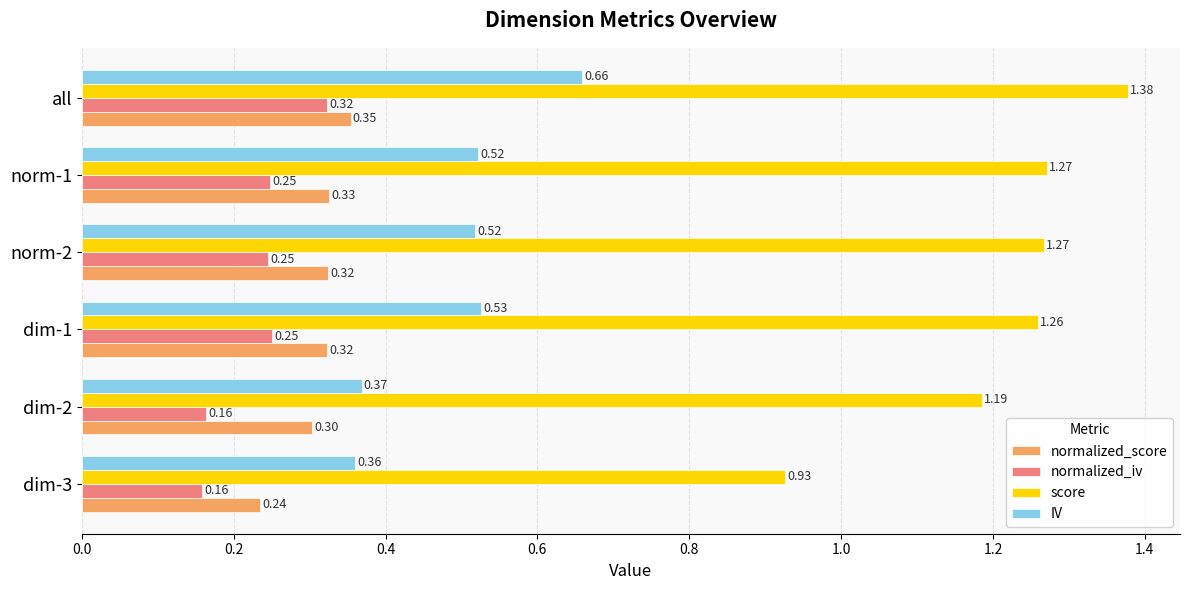

At how many categories does at least one series exceed 0?

6